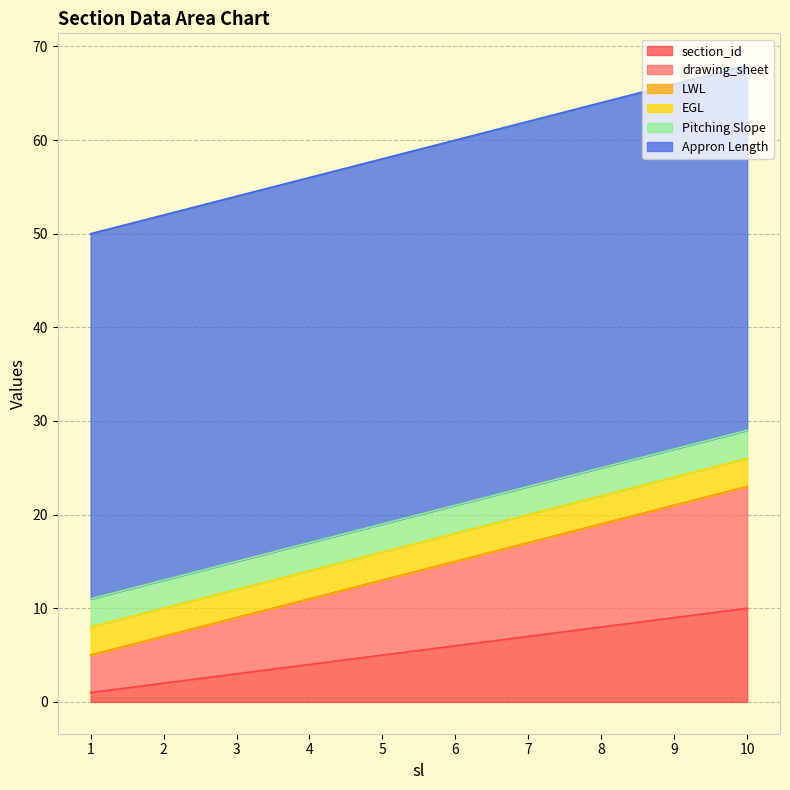

What is the highest value of the EGL series?

3